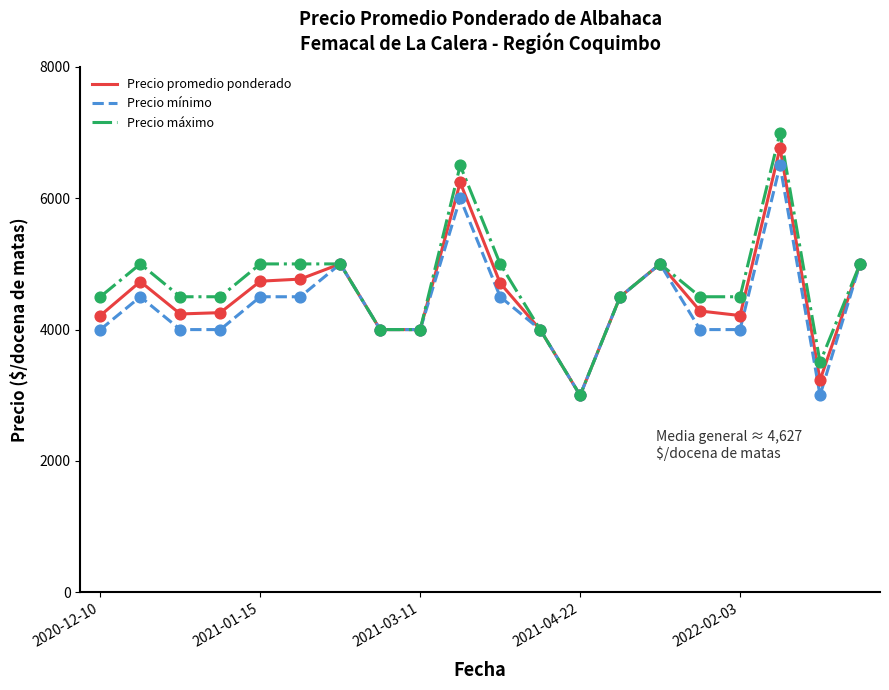

Which series has the largest range (max minus min)?

Precio máximo